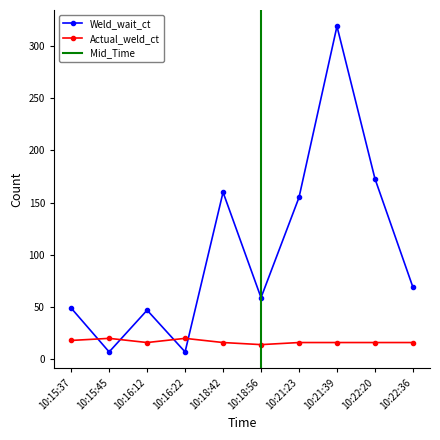

How many Actual_weld_ct values are between 16 and 18?

7